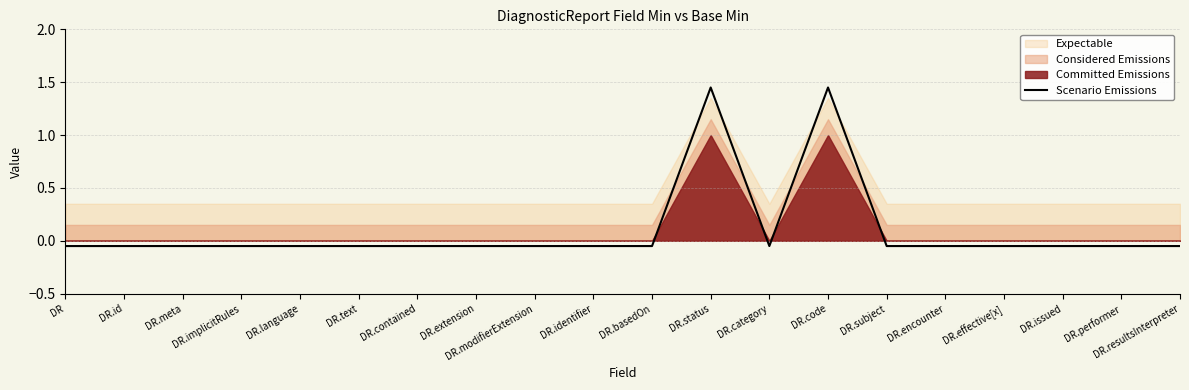

Reading left to right, extract all data points from this chart.

-0.1	-0.1	-0.1	-0.1	-0.1	-0.1	-0.1	-0.1	-0.1	-0.1	-0.1	1.4	-0.1	1.4	-0.1	-0.1	-0.1	-0.1	-0.1	-0.1